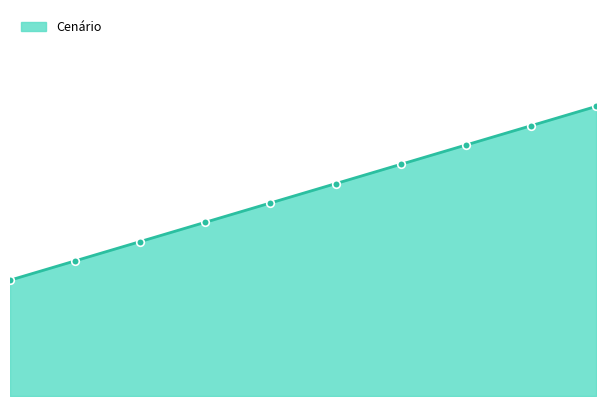

What is the ratio of the value at 3 to the value at 2?

1.1